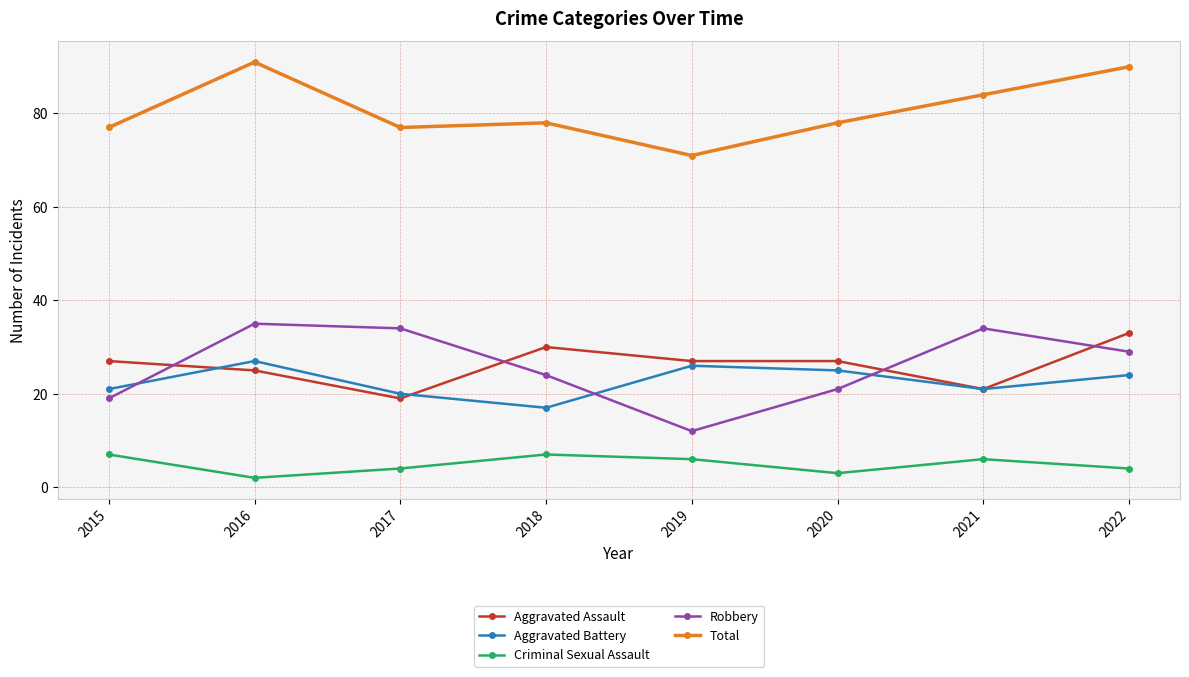

What is the value of the Total point at the 8th from the left?

90